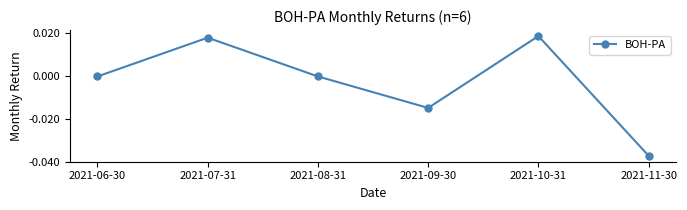

How many data points does each series have?

6